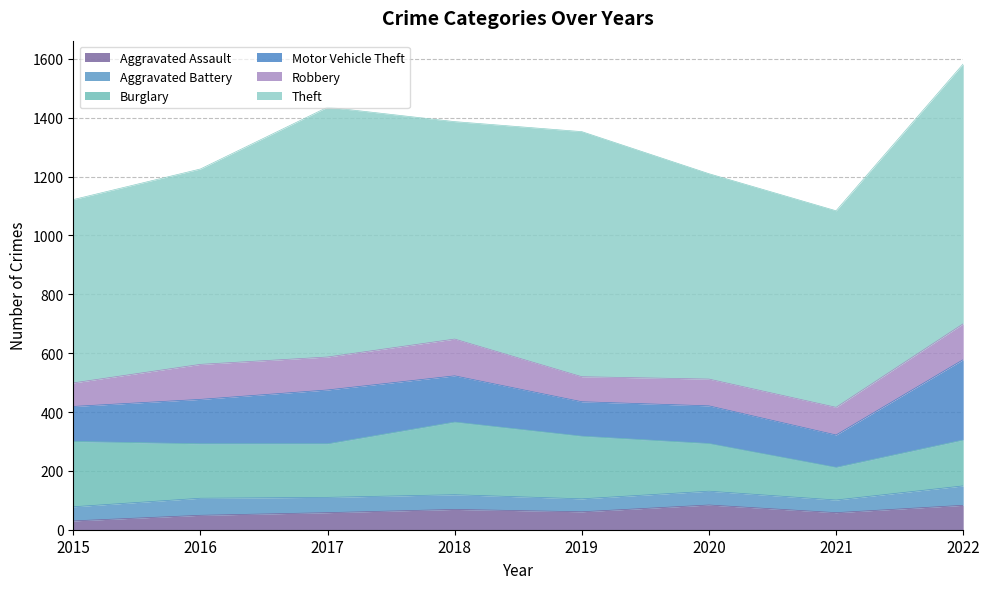

Count the number of categories in the chart.

8